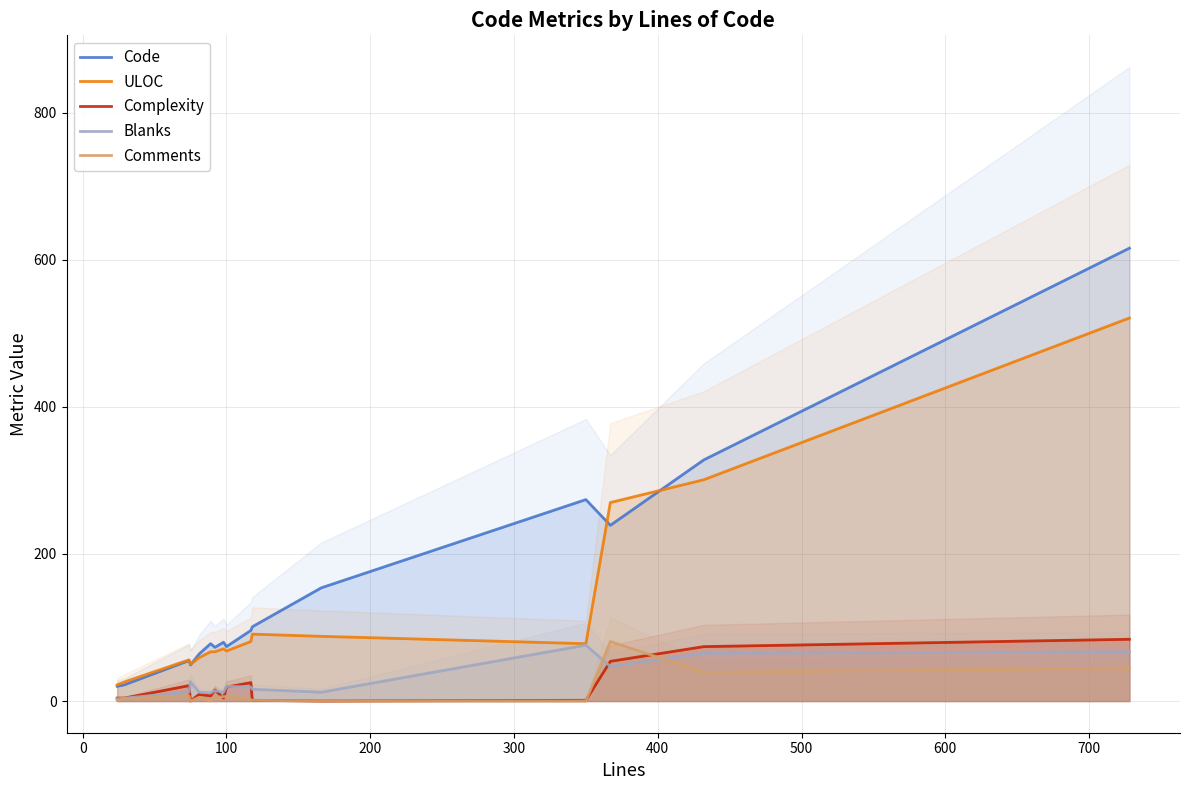

What is the value of the Blanks point at the 4th from the left?

26